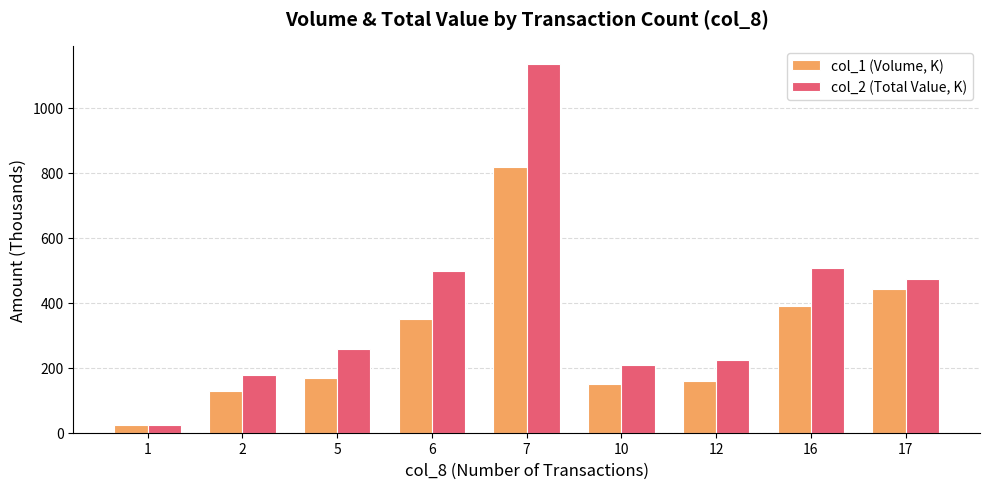

Where does the col_2 (Total Value, K) series first go above 258?

5